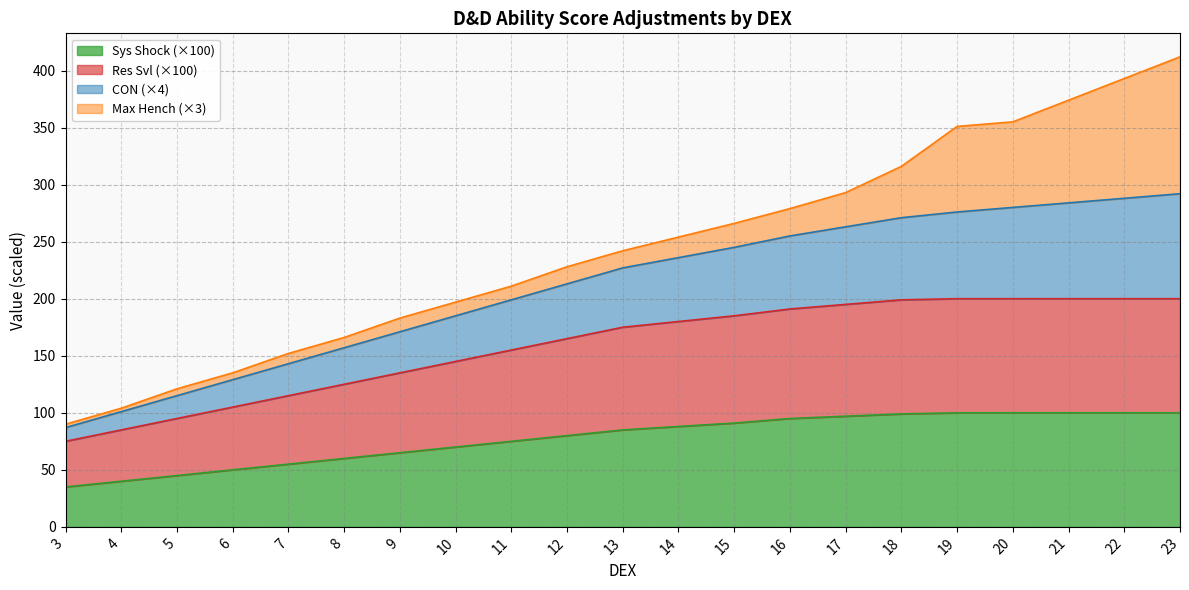

What is the total value across all series at 12?

228.0